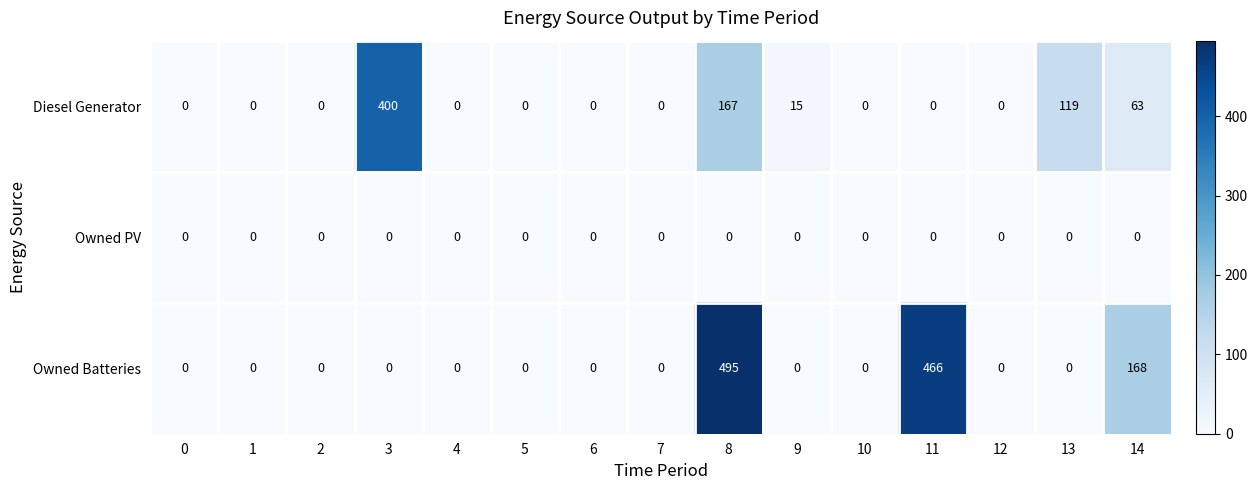

List the series in order of their peak value, highest first.

Owned Batteries, Diesel Generator, Owned PV